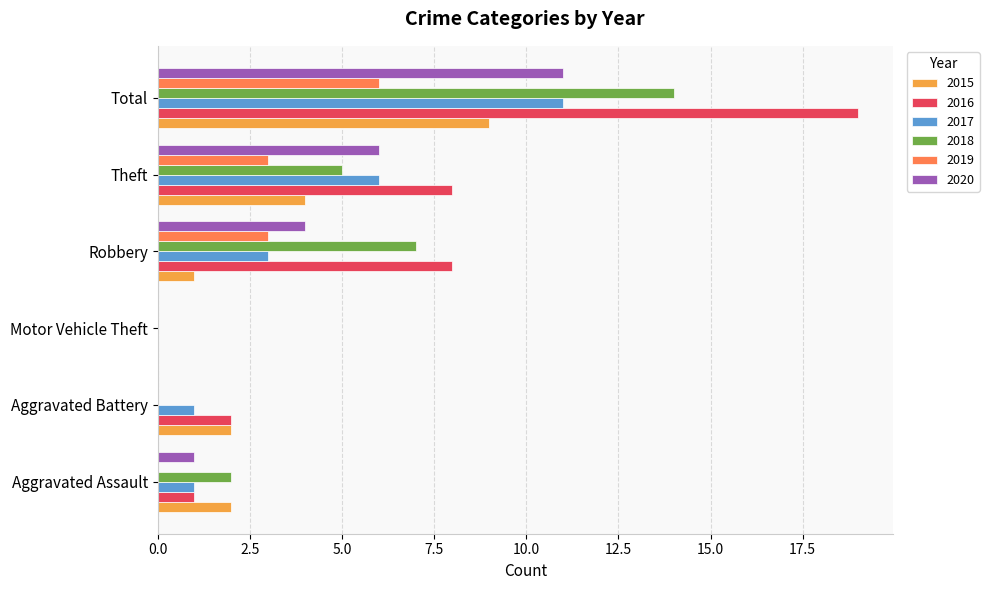

The 2018 series shows 2 at Aggravated Assault. True or false?

True